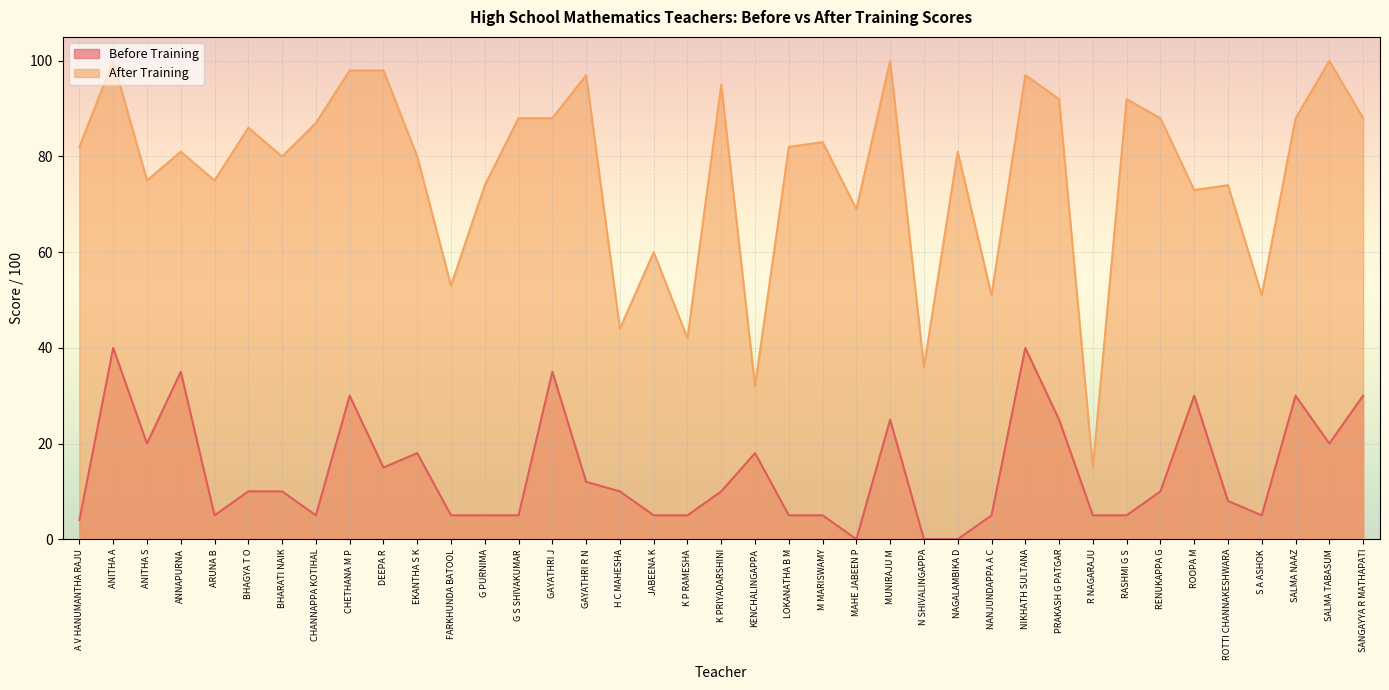

What are all the series names shown in the legend?

Before Training, After Training